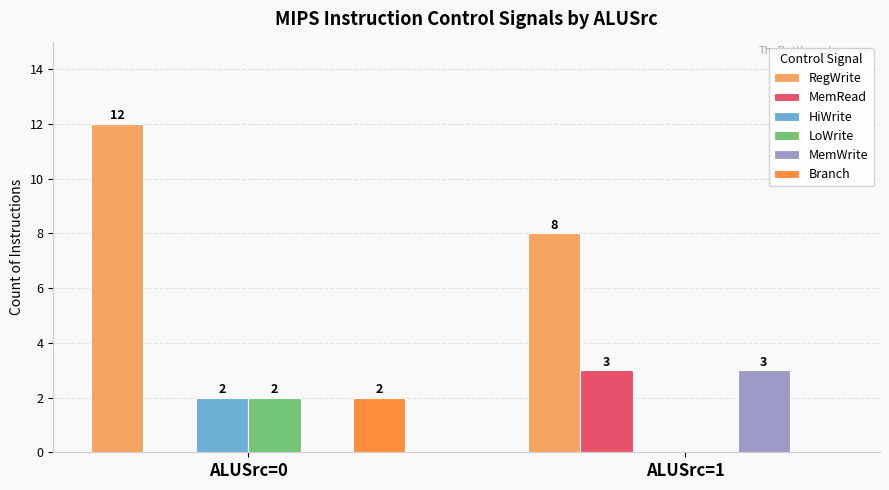

Between ALUSrc=0 and ALUSrc=1, which series saw the biggest shift?

RegWrite